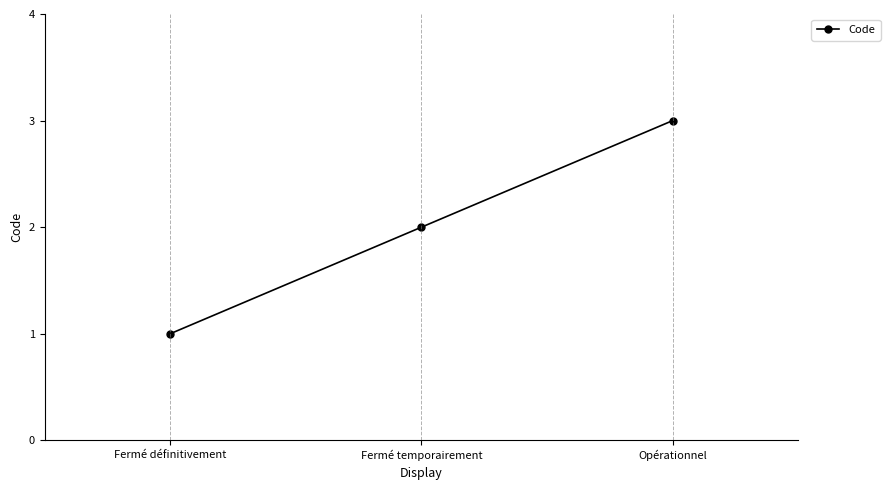

Is this an area chart (filled region under the line)?

No